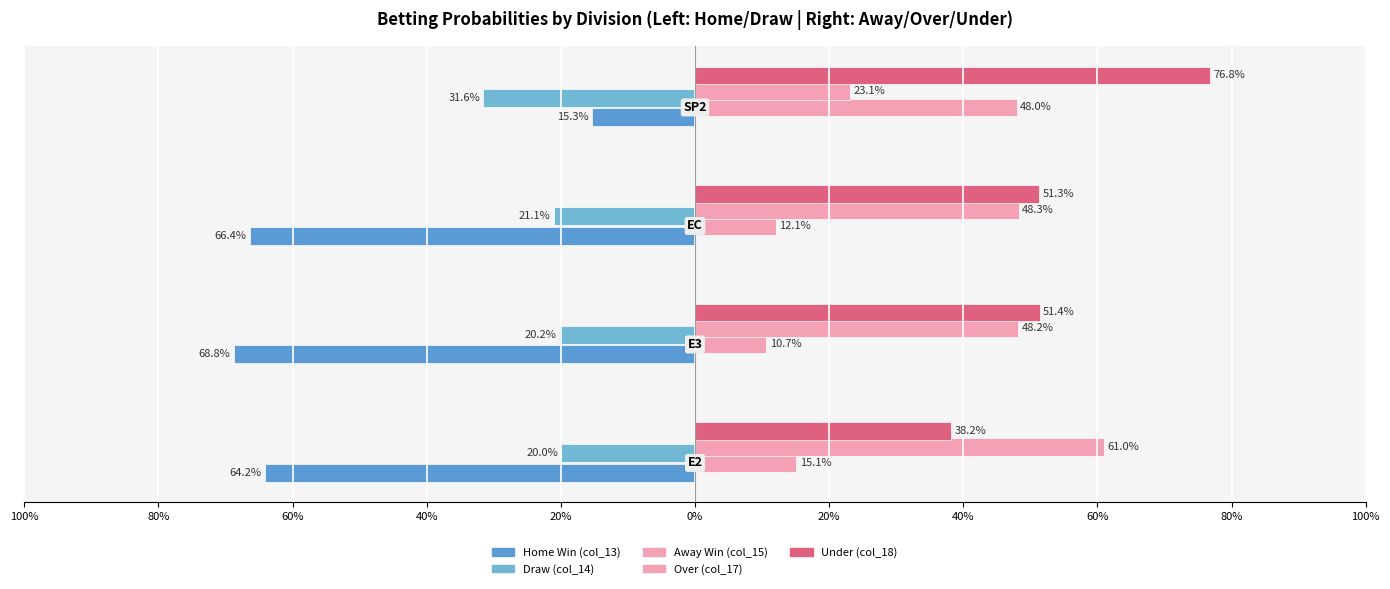

At how many categories does at least one series exceed 0?

4